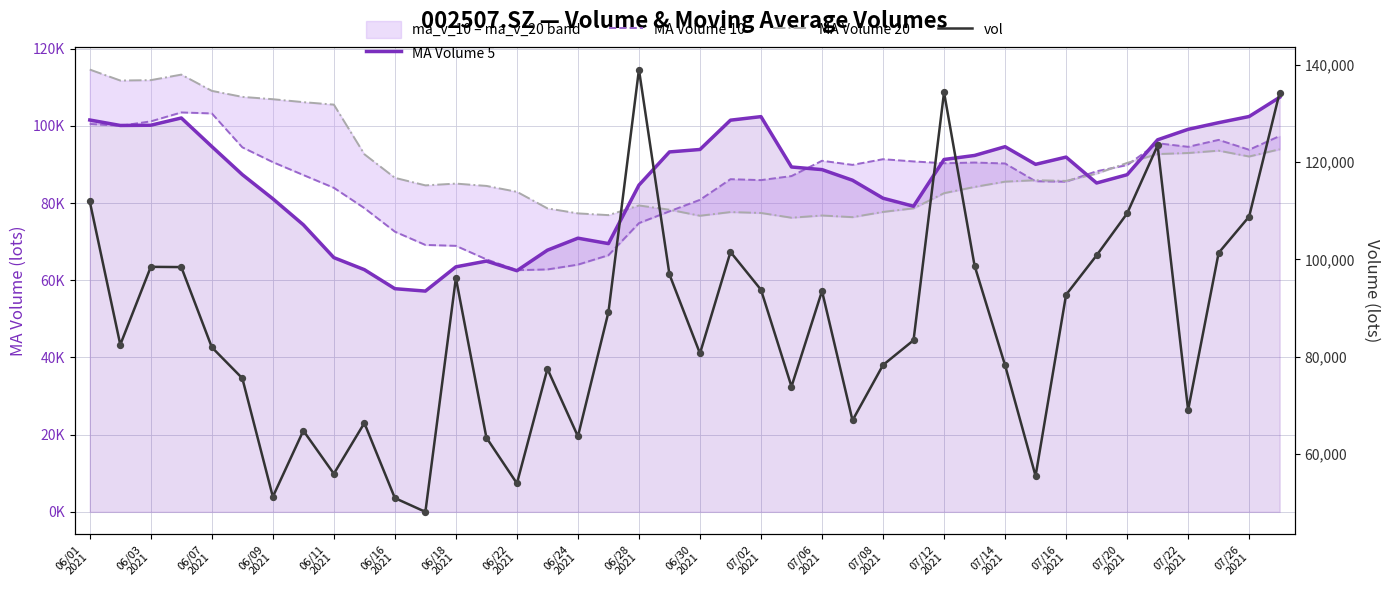

What are all the series names shown in the legend?

MA Volume 5, MA Volume 10, MA Volume 20, vol